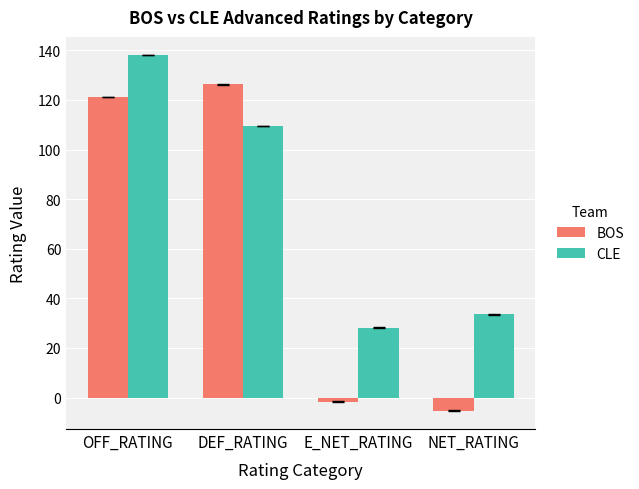

Between DEF_RATING and NET_RATING, which series saw the biggest shift?

BOS